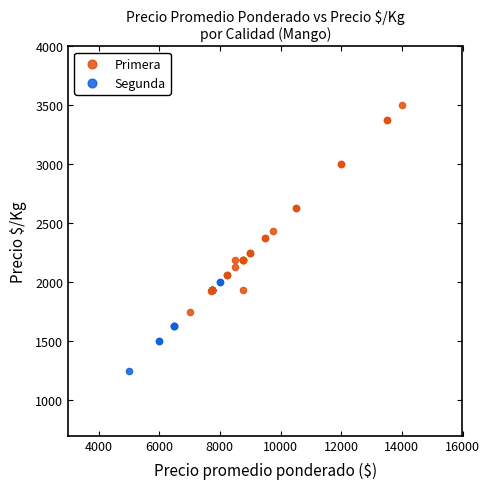

Which series has the largest Y range (max minus min)?

Primera